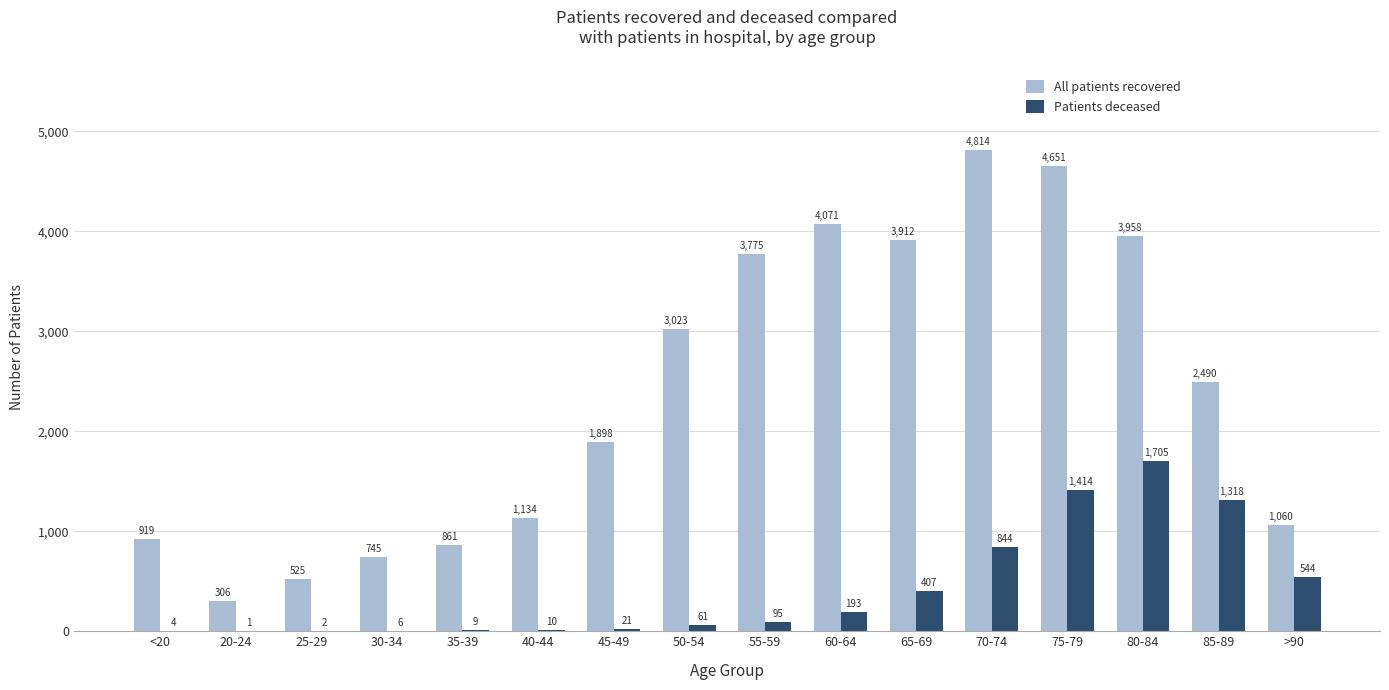

Are the bars horizontal?

No